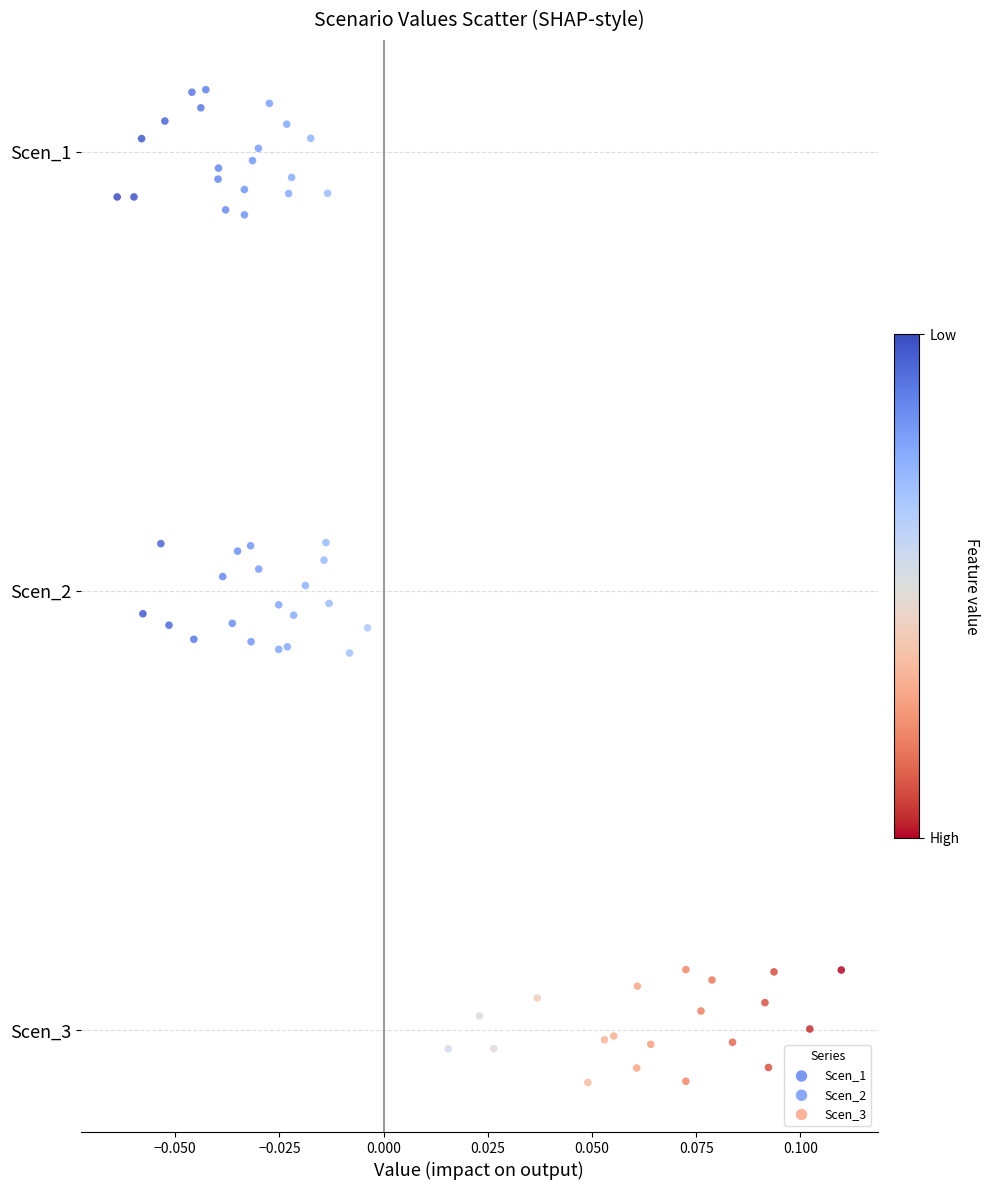

What are all the series names shown in the legend?

Scen_1, Scen_2, Scen_3